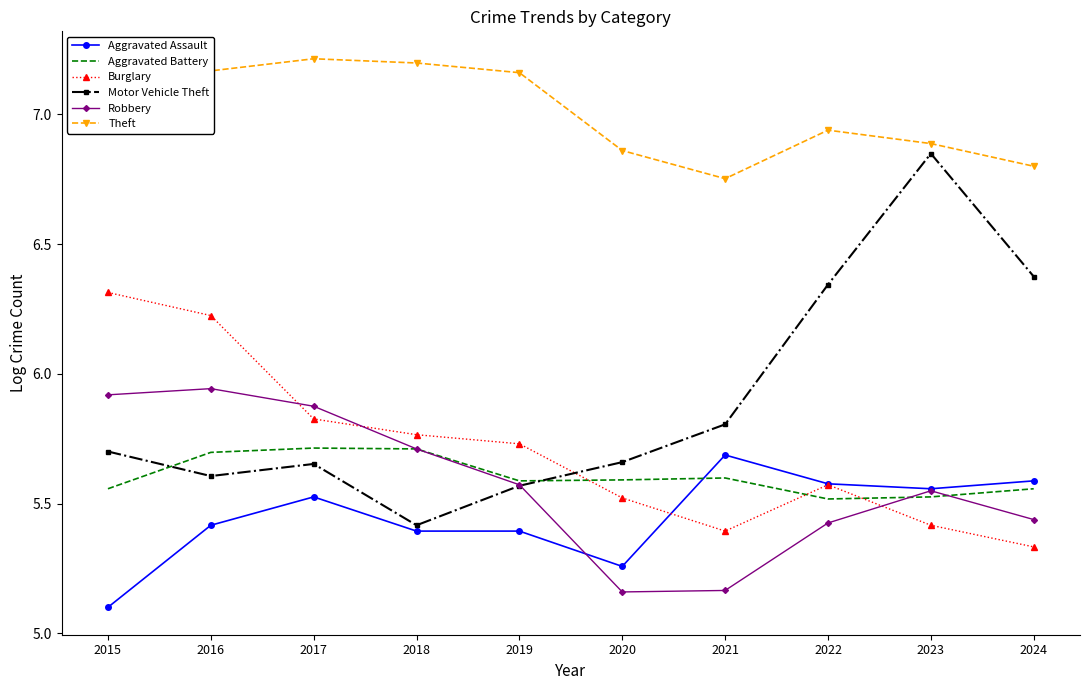

The Aggravated Assault series shows 5.6 at 2023. True or false?

True